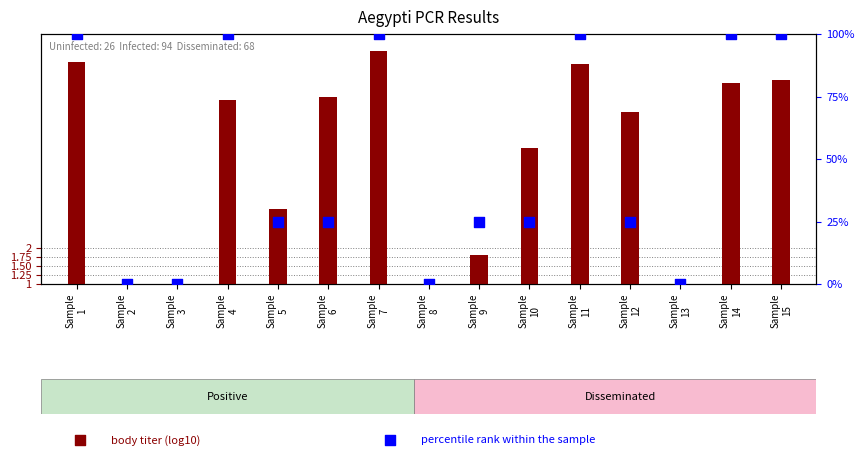

Which series has the widest spread of Y values?

percentile rank within the sample